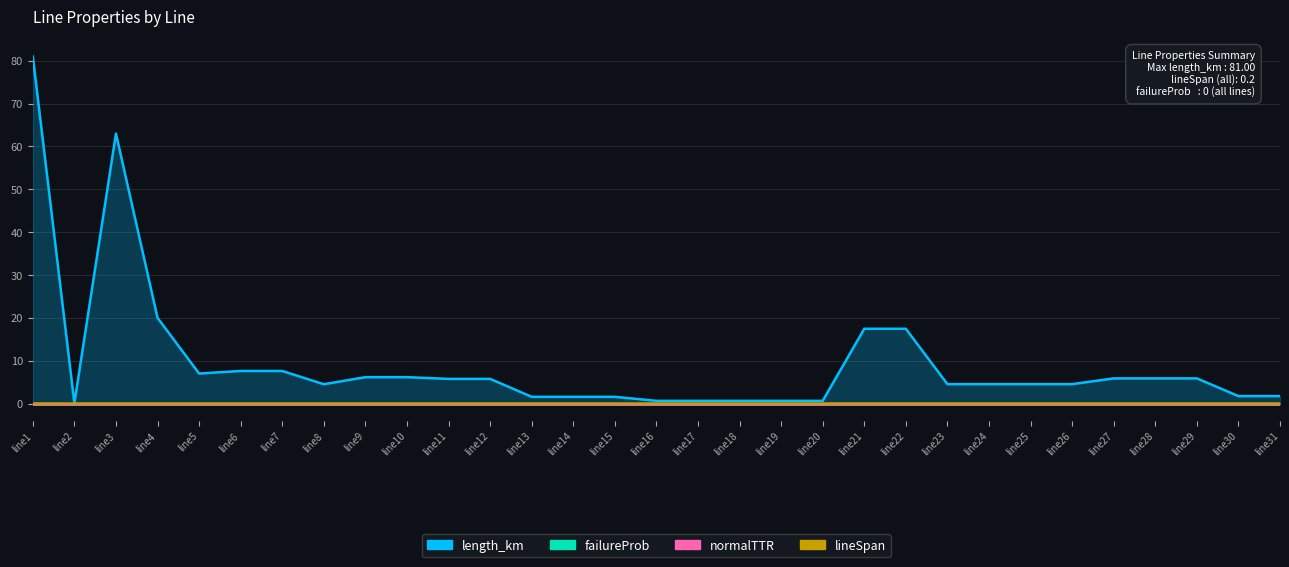

Is it true that failureProb equals 0.0 at line23?

True